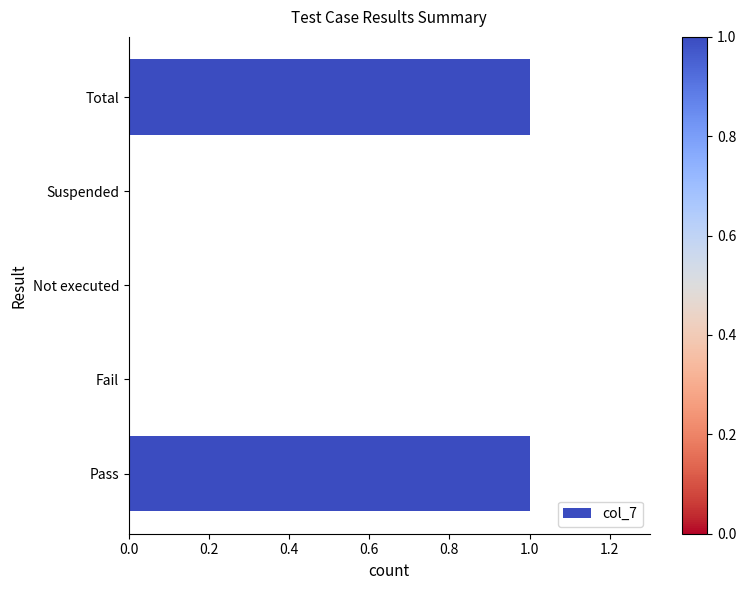

True or false: the data shows 0 at Fail.

True